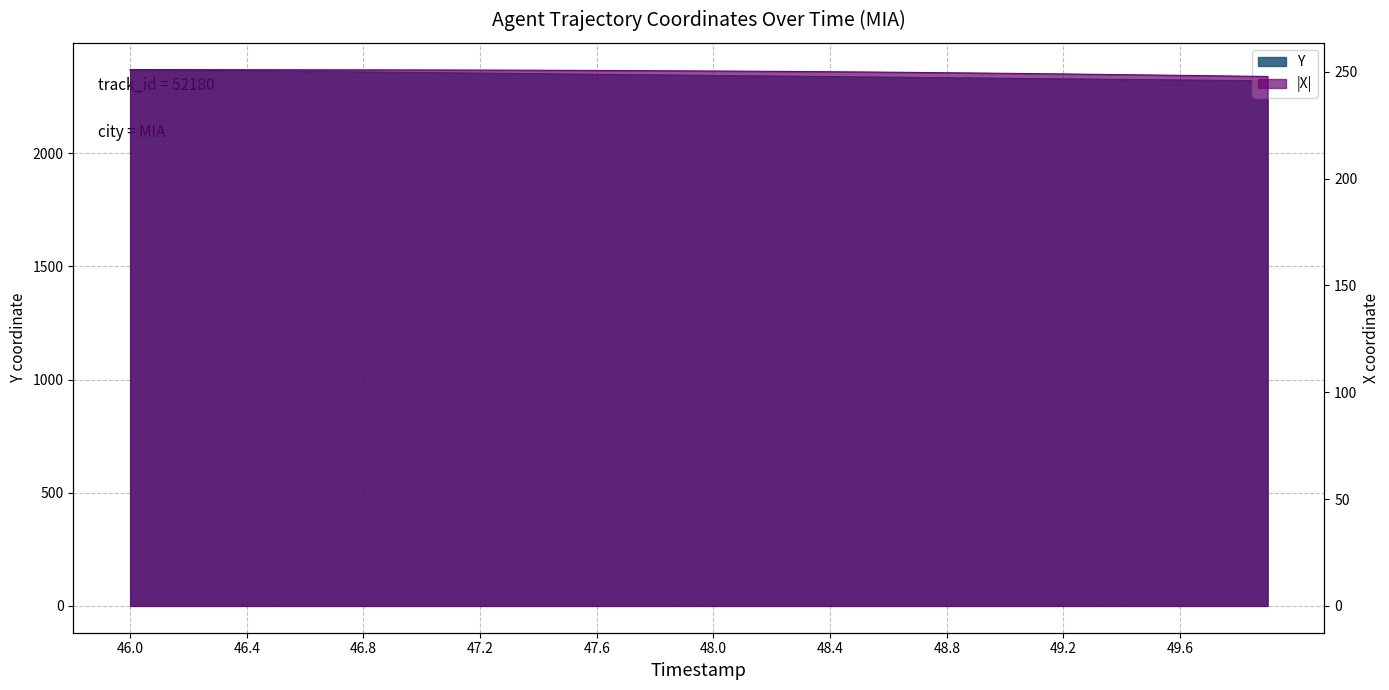

What is the minimum value shown in the chart?

247.8